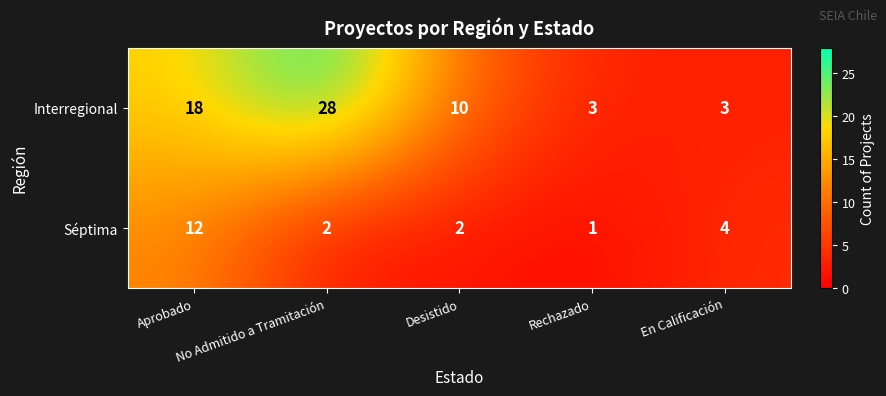

What is the difference between the second highest and second lowest values in the Interregional series?

15